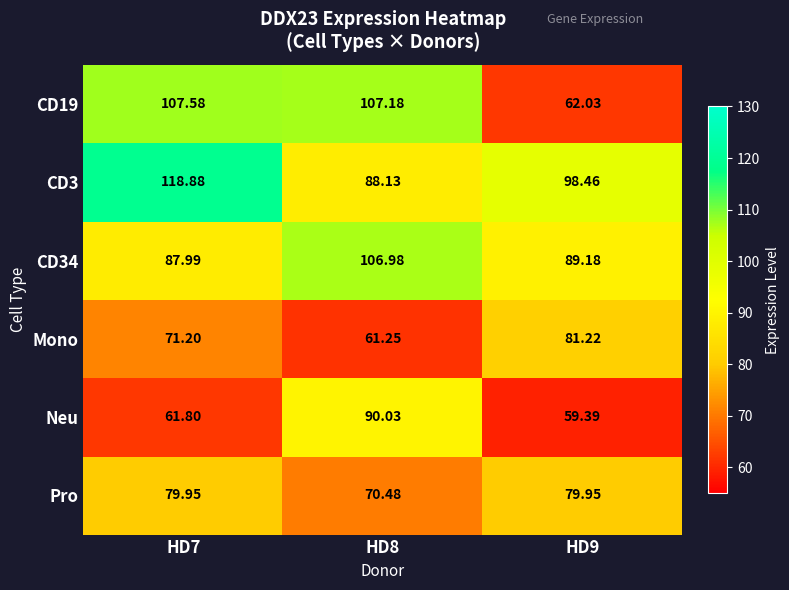

At how many categories does at least one series exceed 85?

3